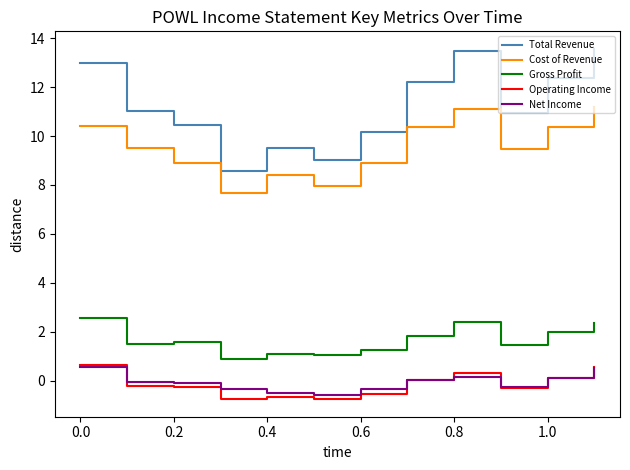

What is the highest value of the Gross Profit series?

2.6